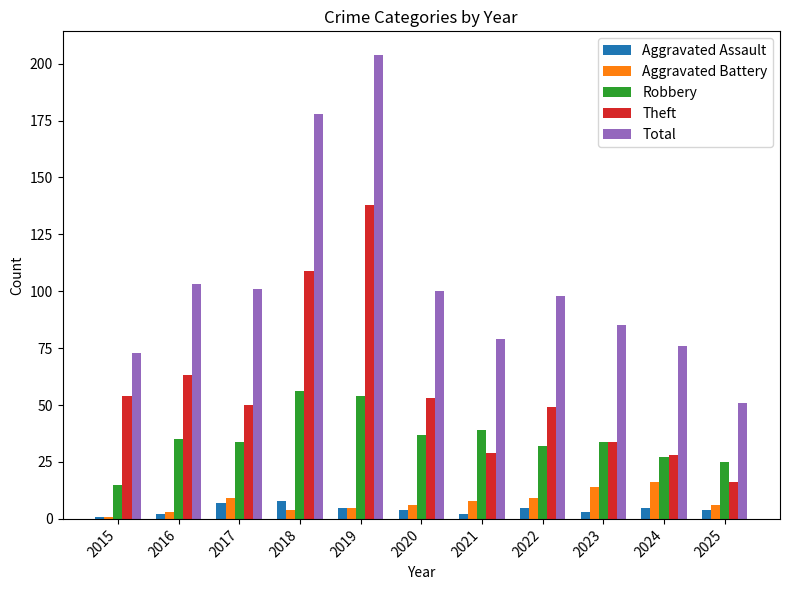

What is the sum of the Aggravated Assault values at 2023 and 2021?

5